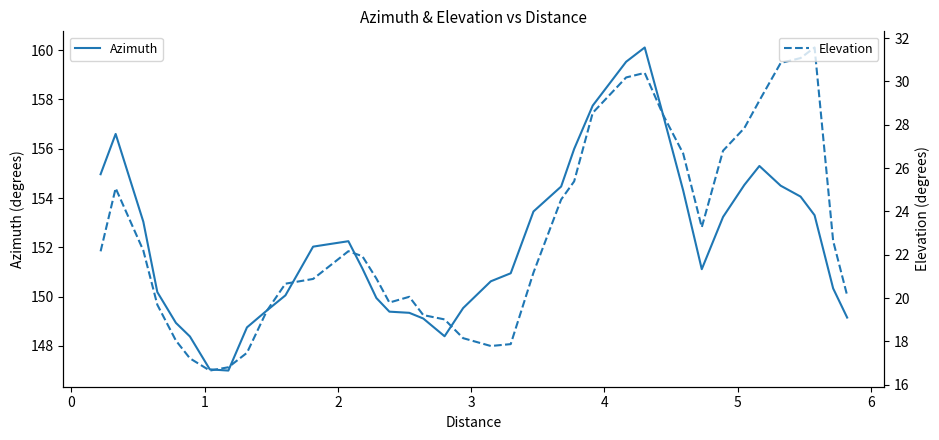

True or false: Elevation and Azimuth intersect in this chart.

False